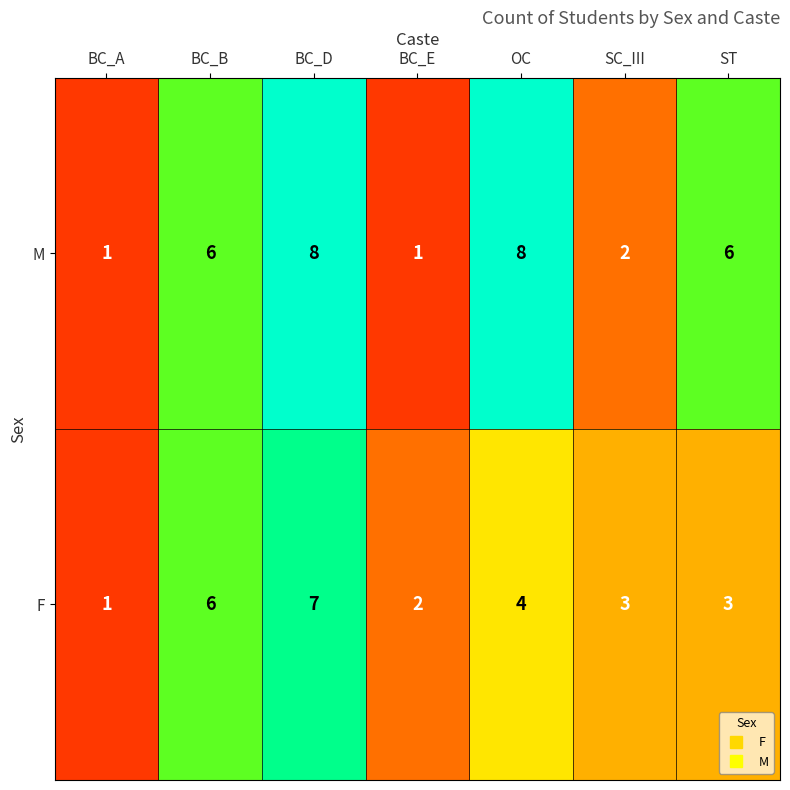

At BC_E, list the series in order from largest to smallest.

F, M